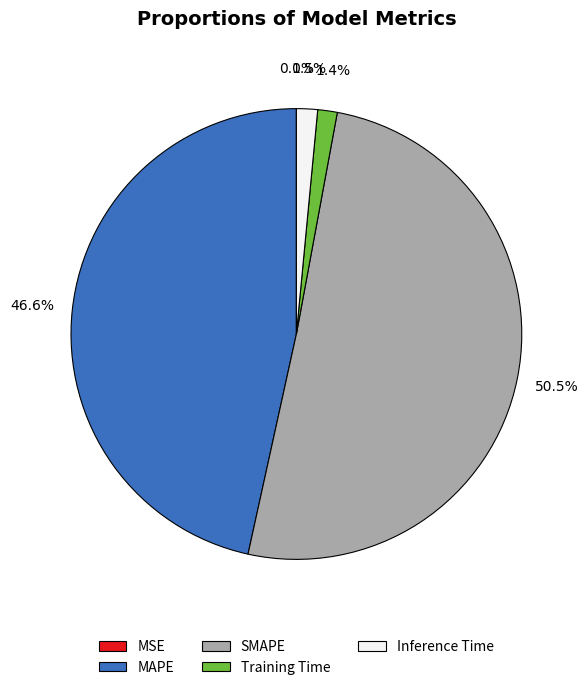

Which slice is the largest?

SMAPE